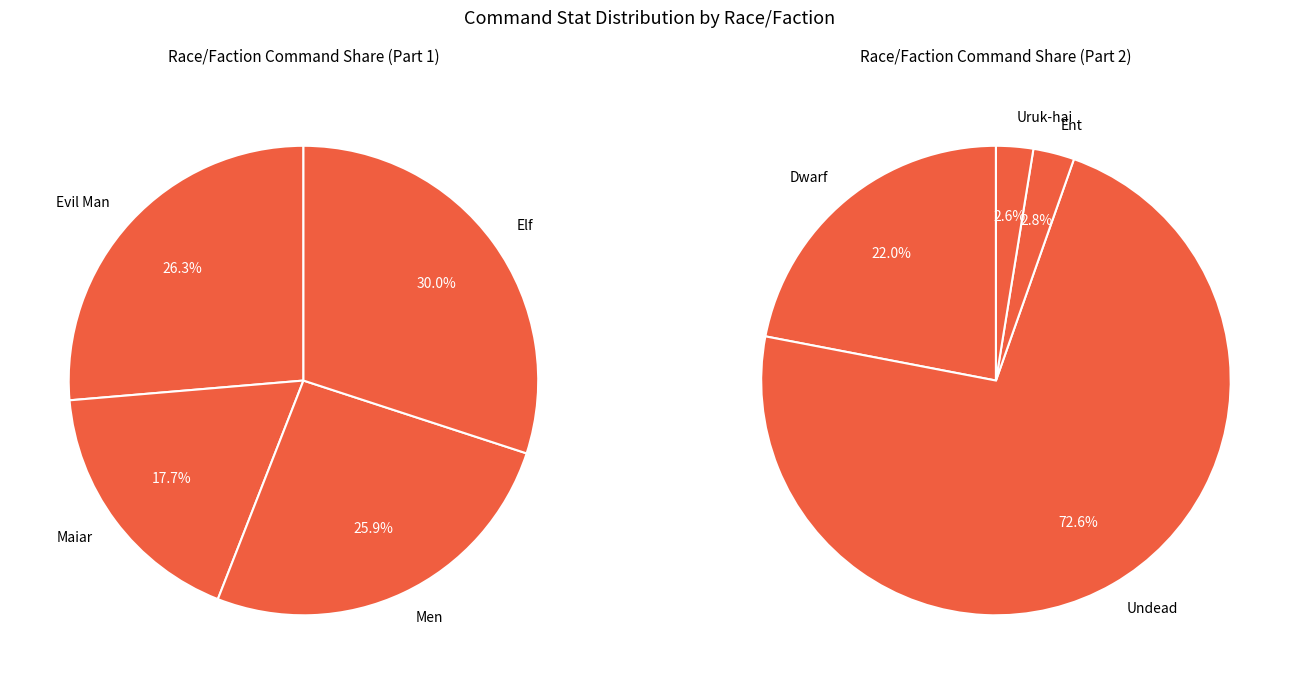

Is there a majority slice in this chart?

No